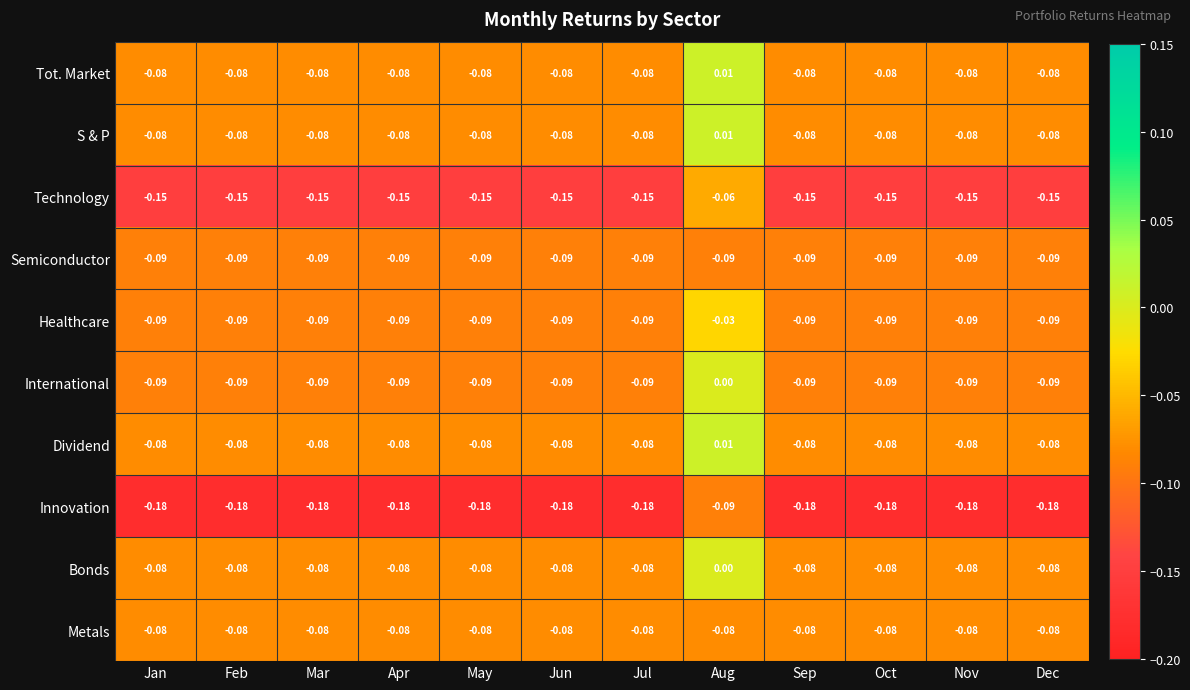

At which category is the sum across all series the highest?

Aug